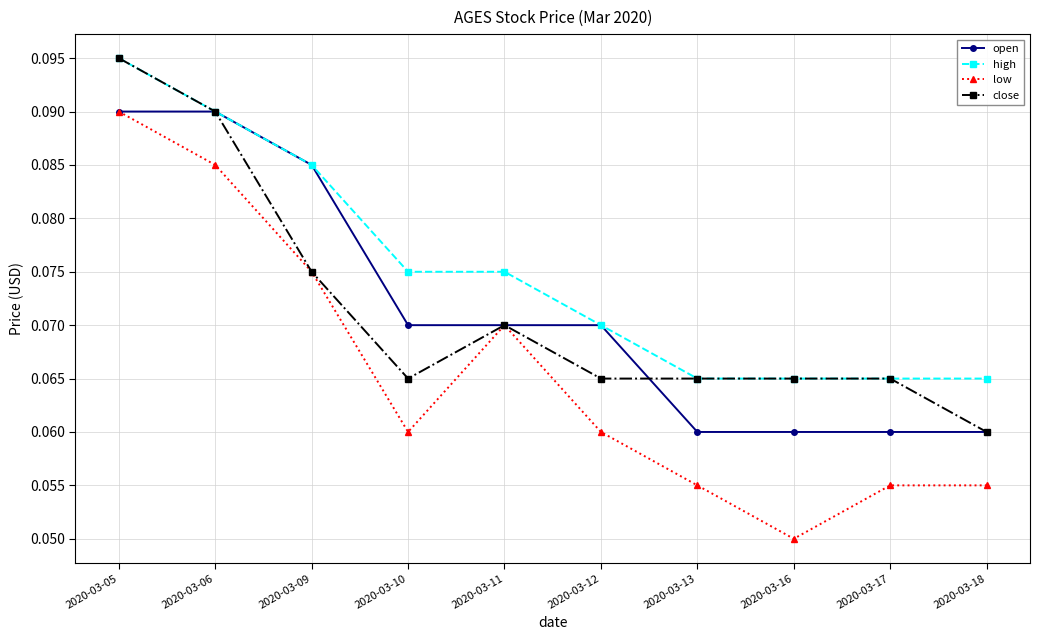

Which series has the largest range (max minus min)?

low